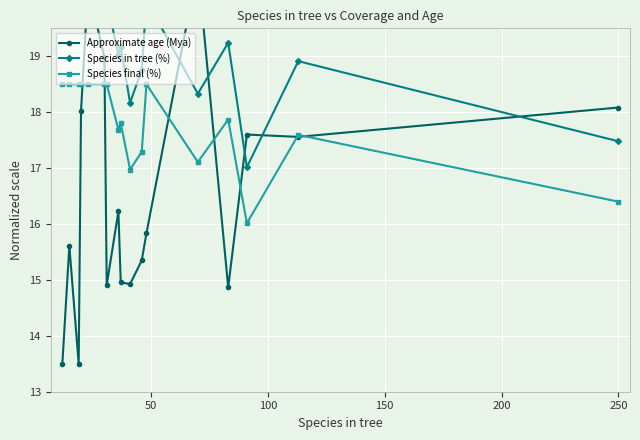

What is the value of the Species final (%) point at the 5th from the left?

18.5